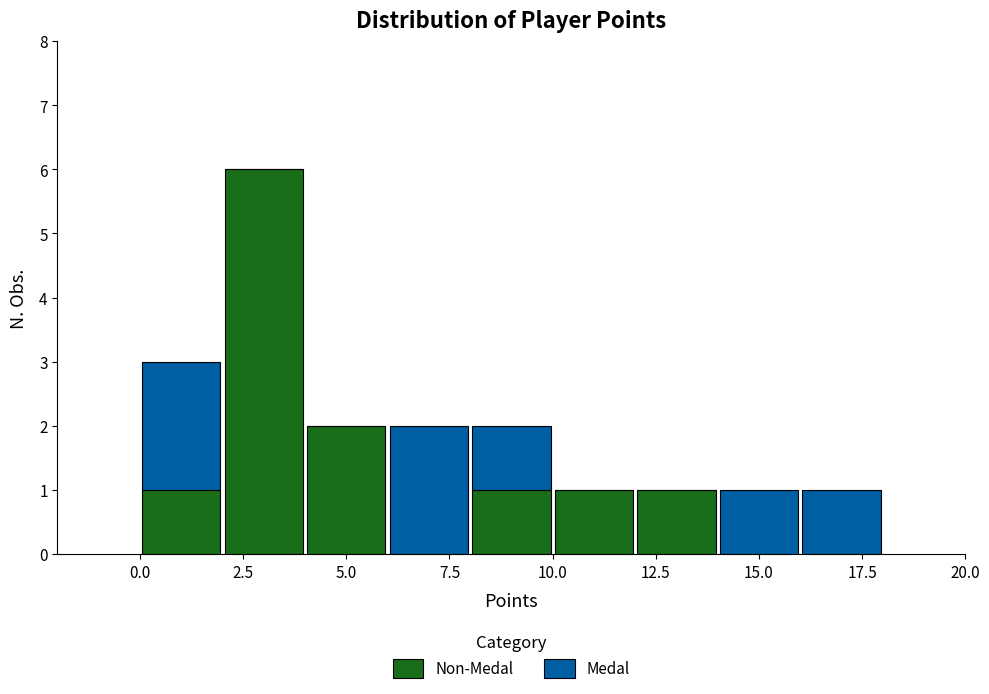

Reading left to right, transcribe this chart: for each stacked bar, give the range it covers on the x-axis and its total height. The values are not printed on the chart, so give them approximately, as read against the axis.

0 to 2: 3
2 to 4: 6
4 to 6: 2
6 to 8: 2
8 to 10: 2
10 to 12: 1
12 to 14: 1
14 to 16: 1
16 to 18: 1